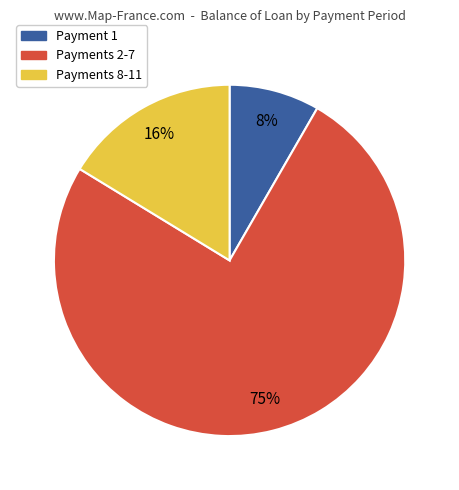

To the nearest percent, what is the average slice percentage?

33%